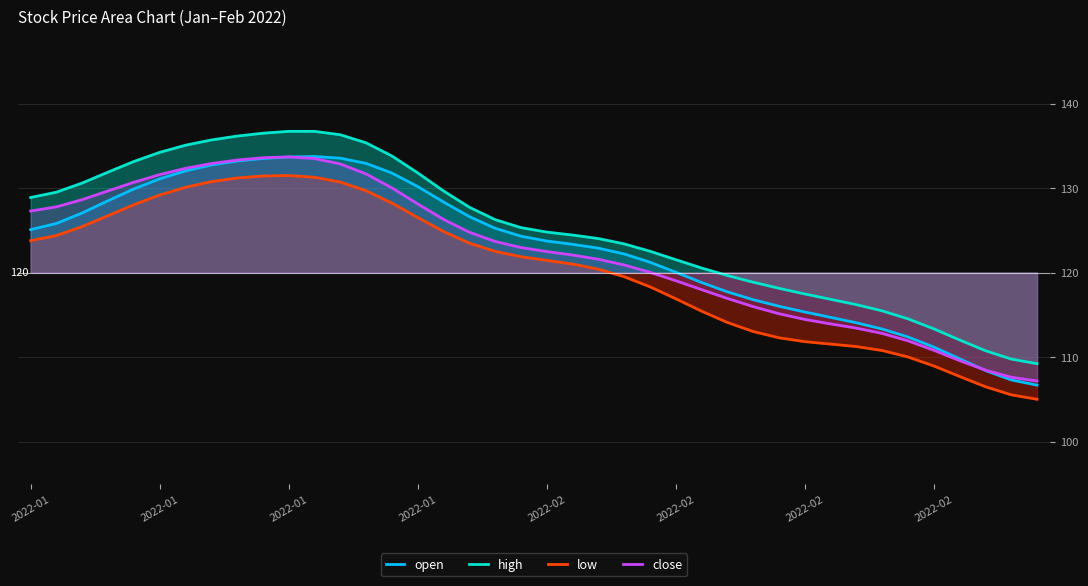

How many lines are shown in the chart?

4